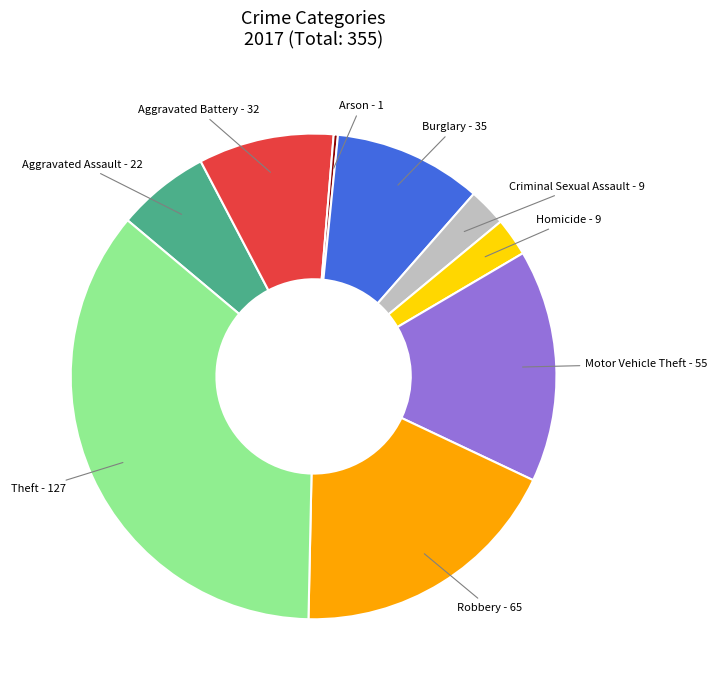

Do Aggravated Assault and Theft together represent more than half of the pie?

No